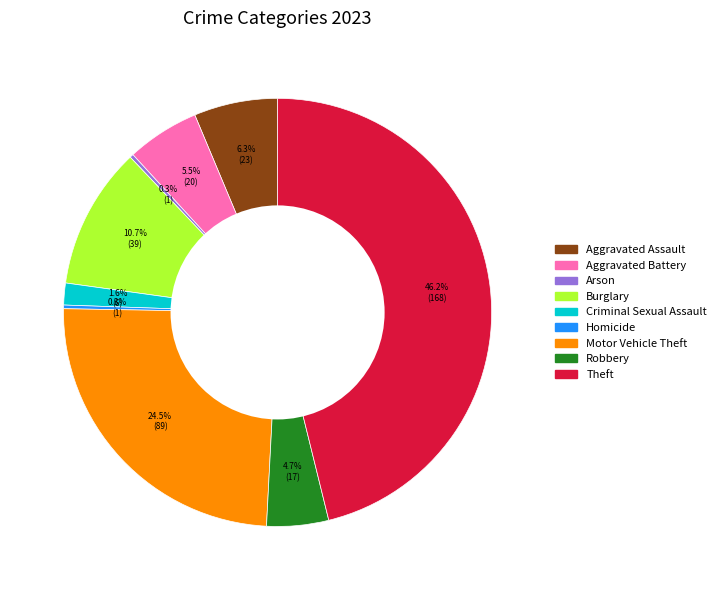

Is Motor Vehicle Theft the majority of the pie?

No